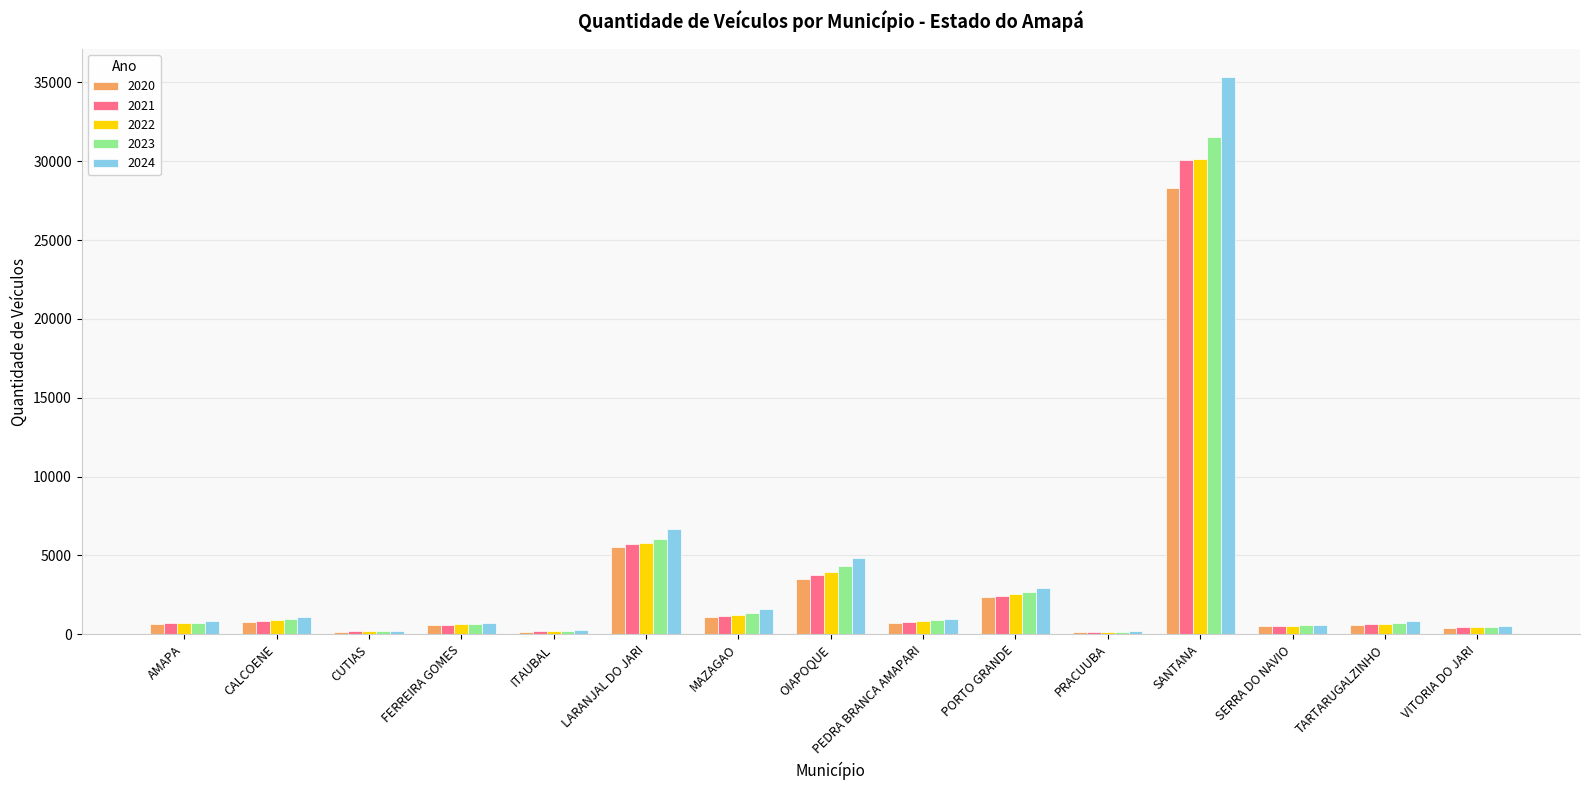

What are all the series names shown in the legend?

2020, 2021, 2022, 2023, 2024